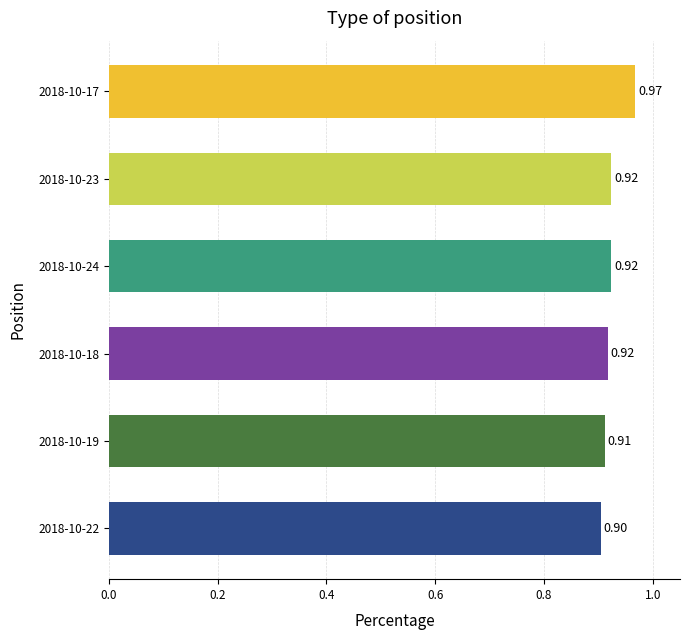

How many values are between 0 and 1?

6